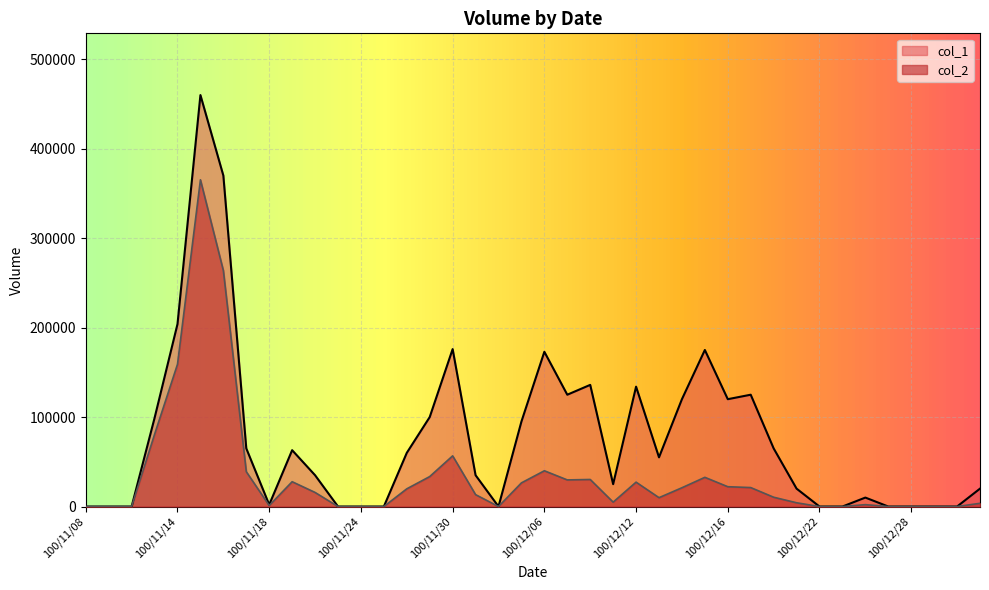

At which label is col_2 closest to 182640?

100/11/14